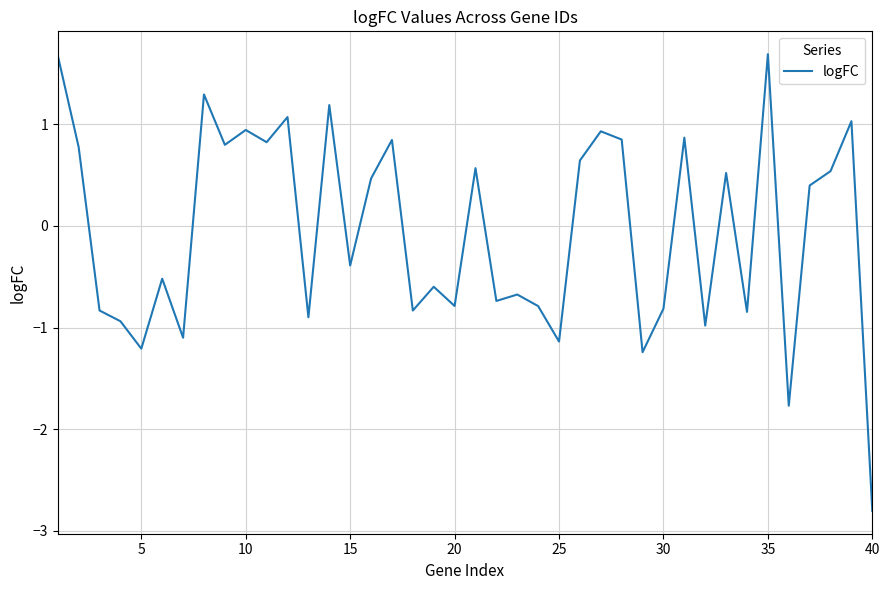

How many lines are shown in the chart?

1